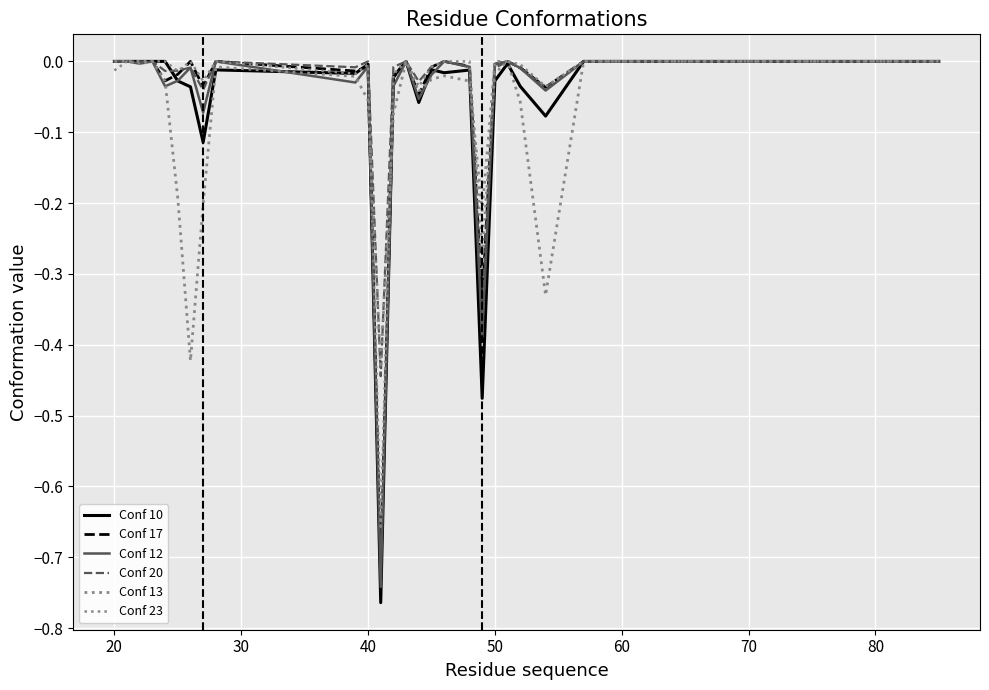

Does the chart have visible grid lines?

Yes